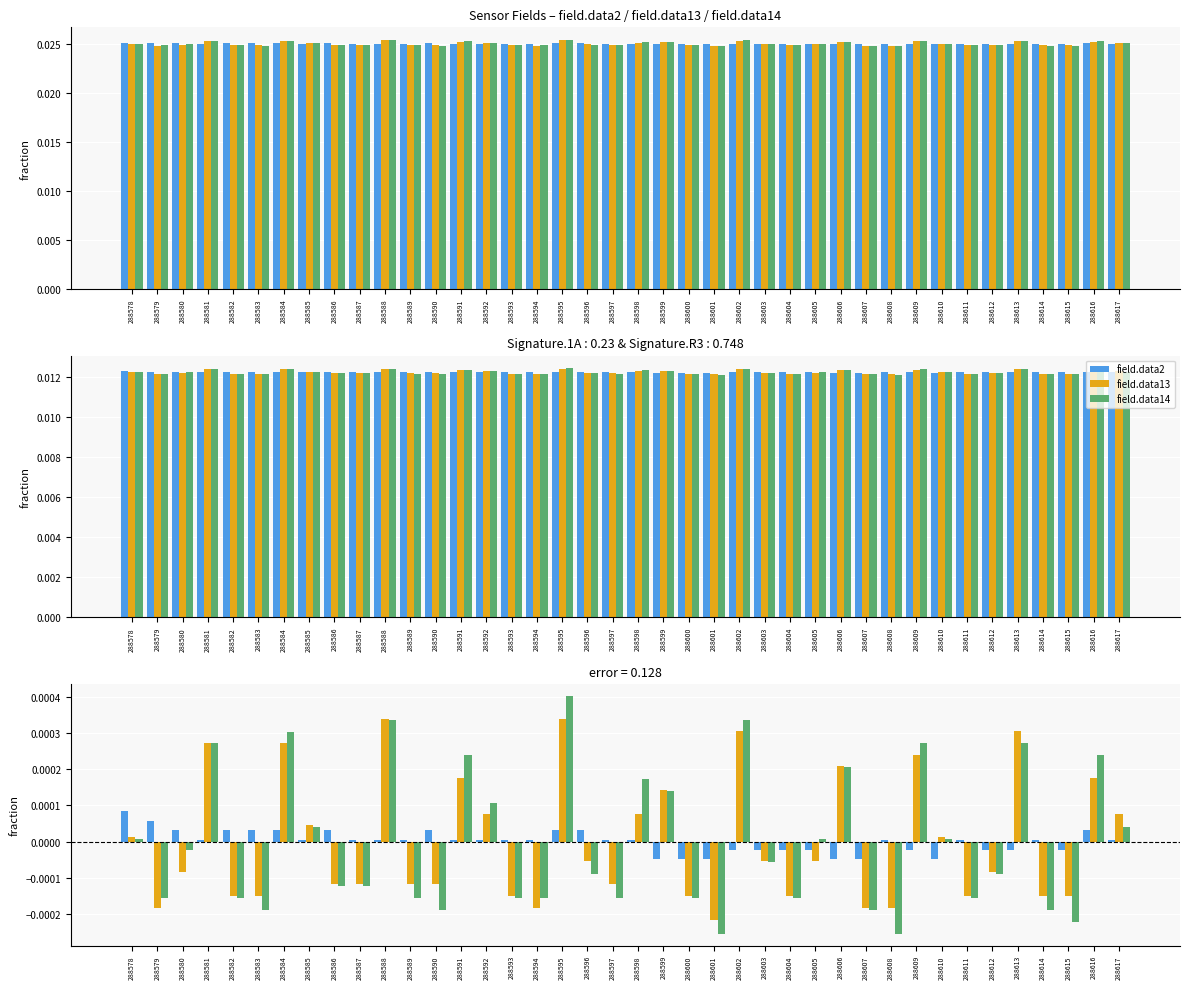

At how many categories does at least one series exceed 0?

33